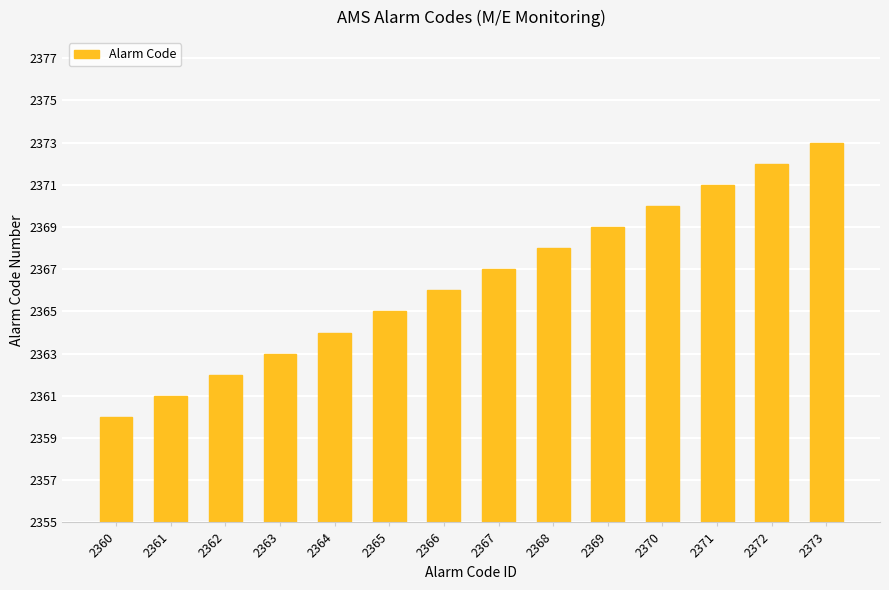

What is the difference between the maximum and minimum values?

13